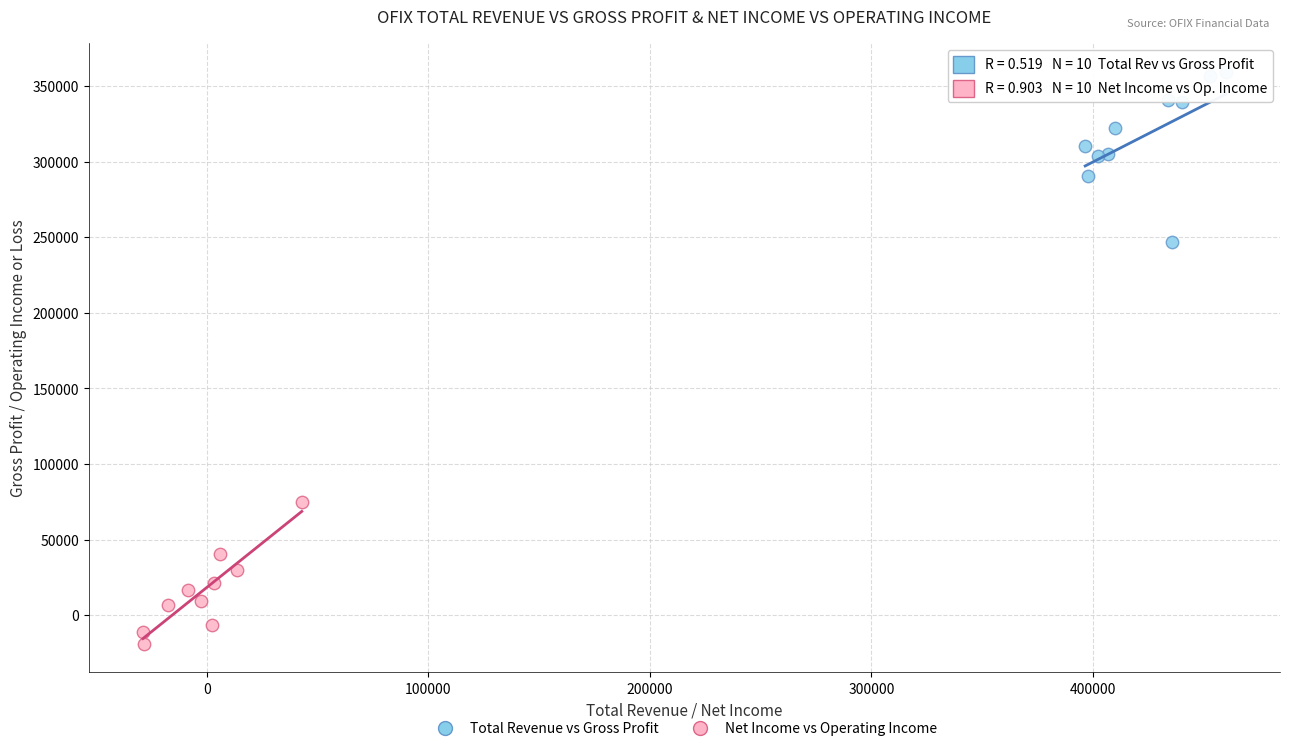

Which series reaches the maximum Y coordinate?

Total Revenue vs Gross Profit